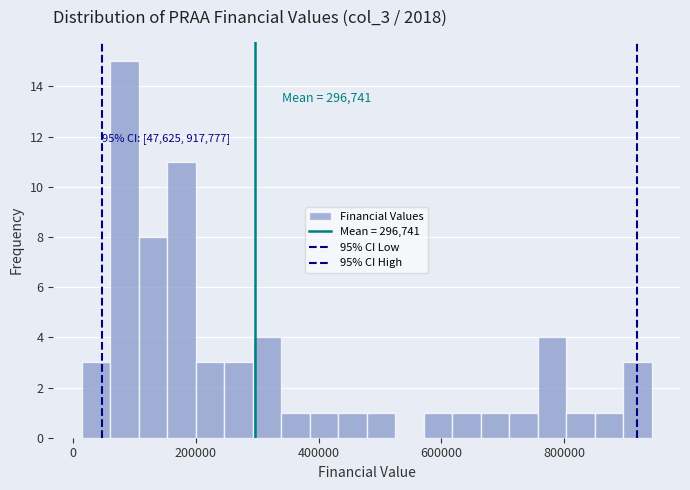

Read against the x-axis, roughly where is the centre of the tallest bar?

80000